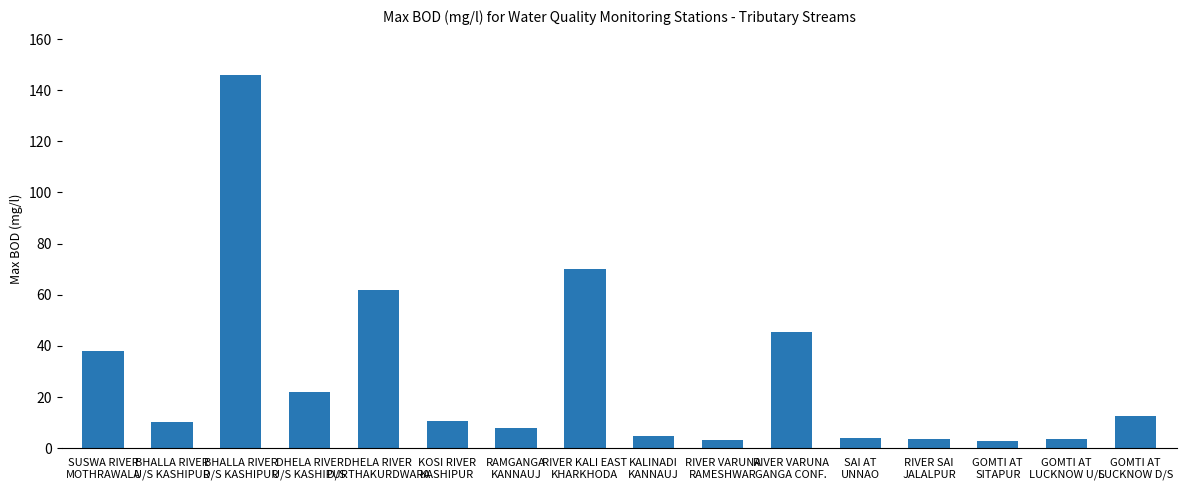

What is the label of the 9th bar from the right?

RIVER KALI EAST
KHARKHODA